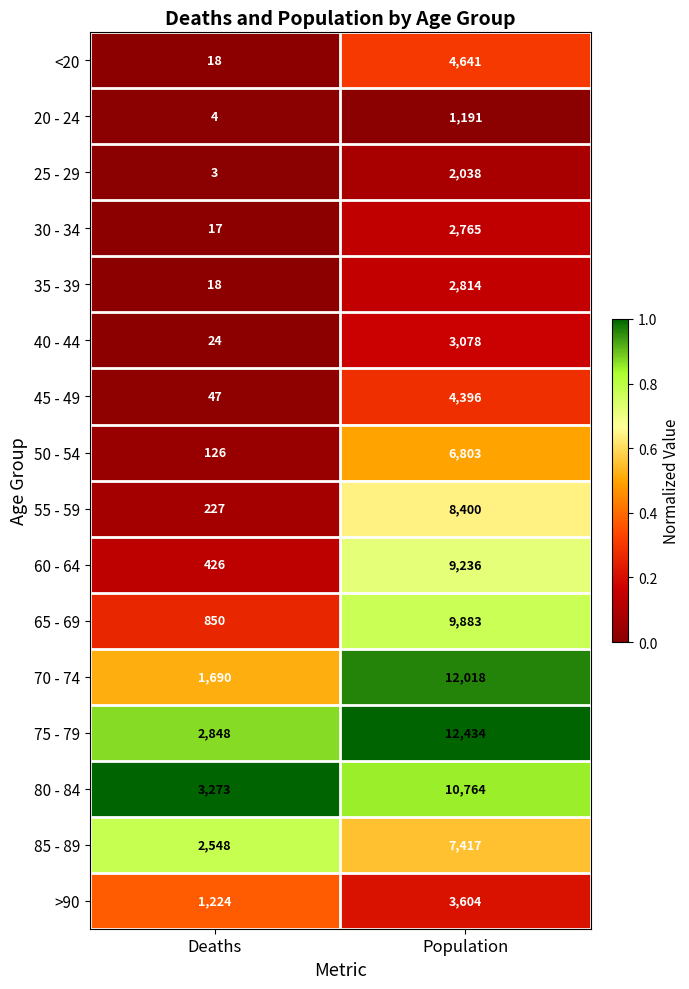

What value does the 85 - 89 series have at Population?

7417